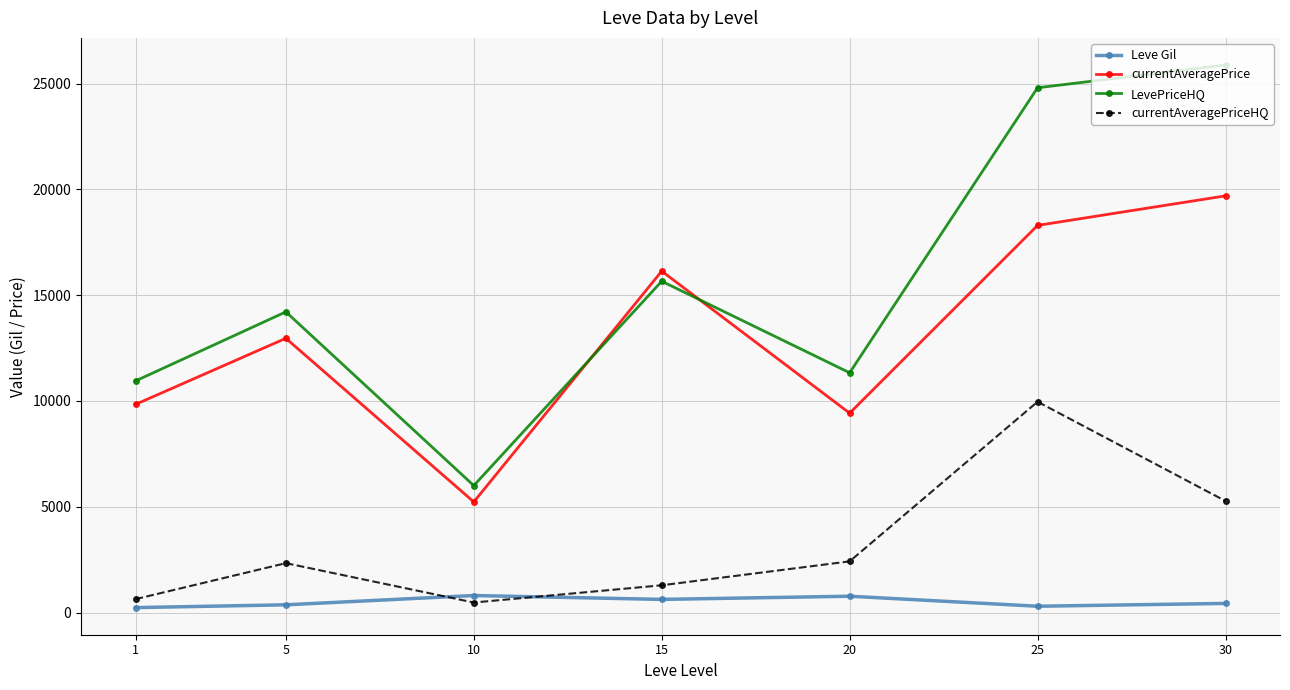

What is the sum of the currentAveragePriceHQ values at 5 and 20?

4751.8